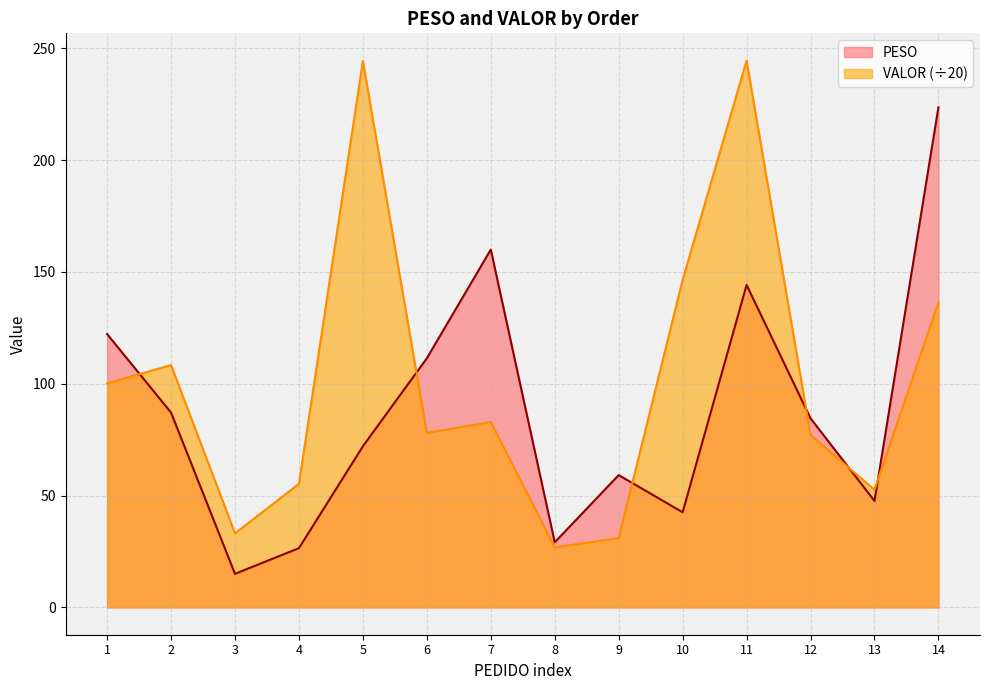

Reading left to right, transcribe all the data shown in this chart.

PESO: 1=122.2	2=87.1	3=15.0	4=26.5	5=72.0	6=111.4	7=160.0	8=29.1	9=59.1	10=42.5	11=144.2	12=84.5	13=47.6	14=223.6
VALOR: 1=100.1	2=108.3	3=33.1	4=55.2	5=244.3	6=78.0	7=82.9	8=26.8	9=31.0	10=146.4	11=244.4	12=77.1	13=52.6	14=136.3